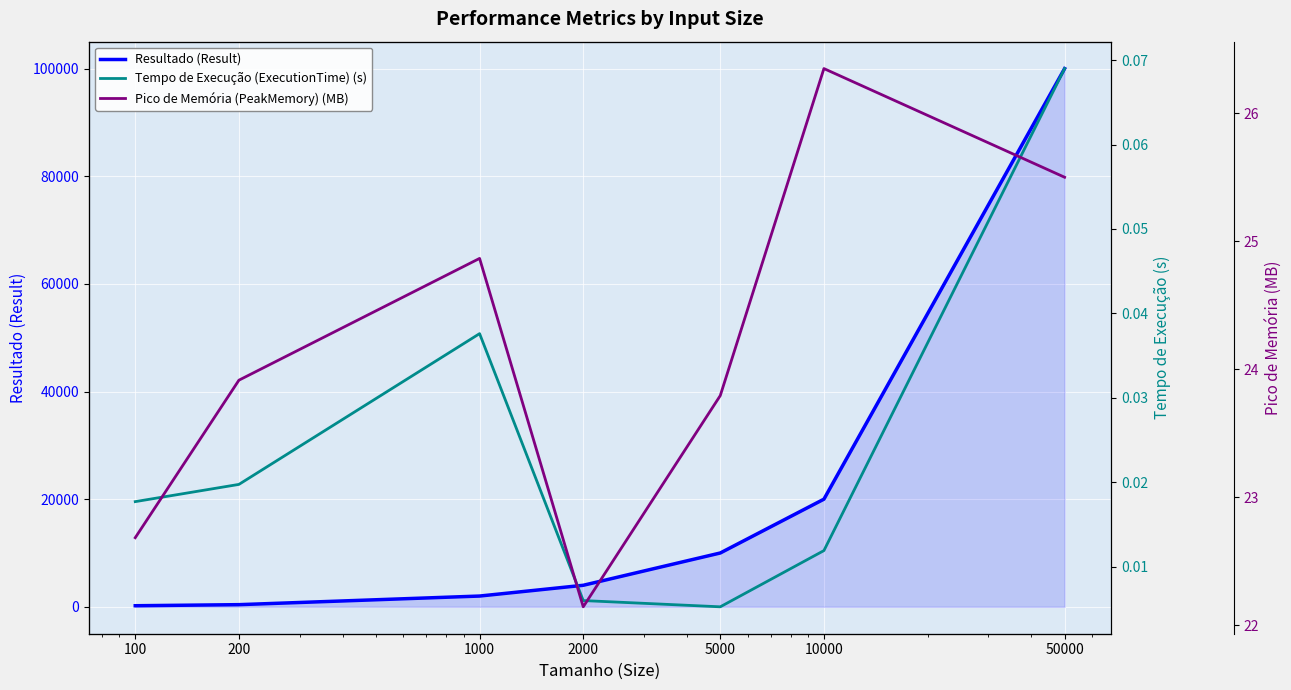

At which category does Tempo de Execução (ExecutionTime) (s) reach its first local peak?

1000